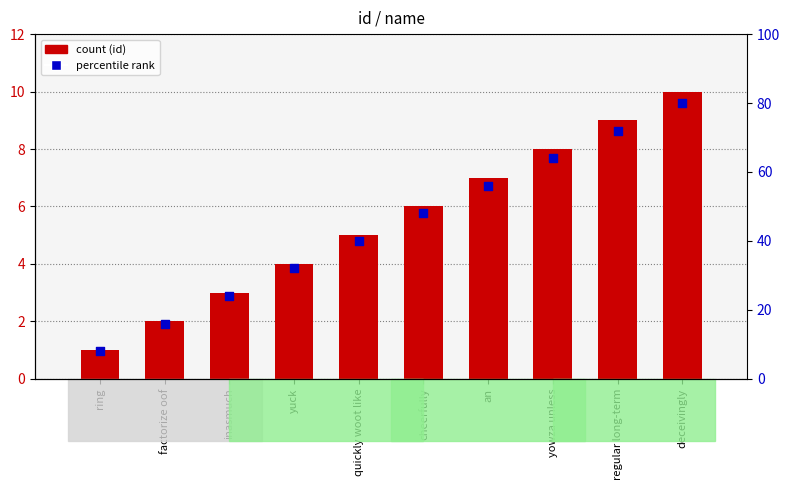

Which series has the largest total across all categories?

percentile rank